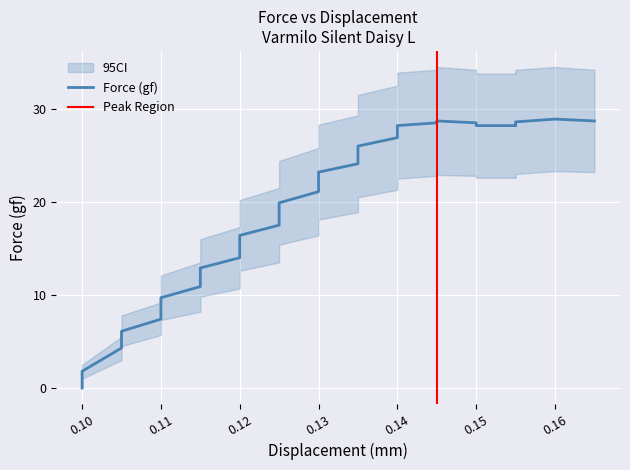

True or false: Force_upper and Force (gf) intersect in this chart.

False